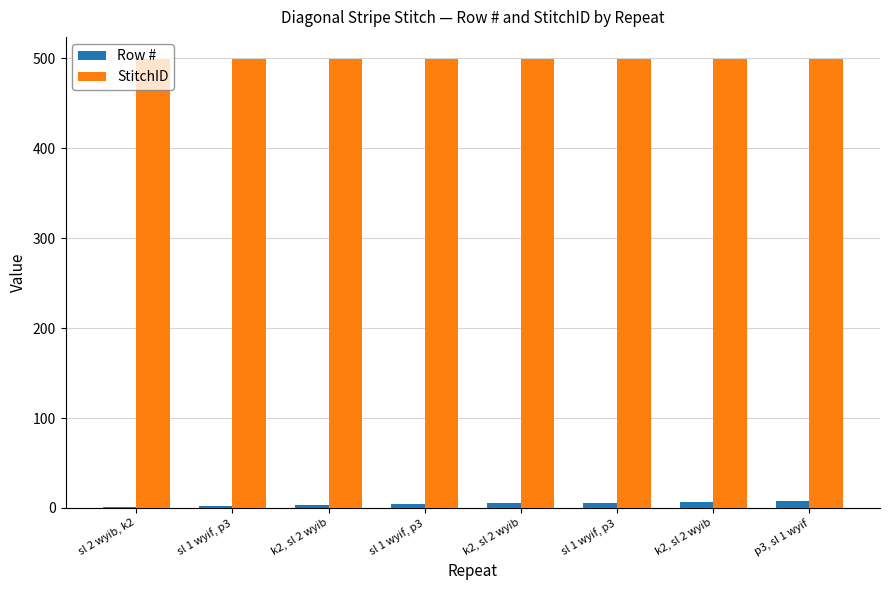

Are the bars grouped side by side (vs. stacked)?

Yes